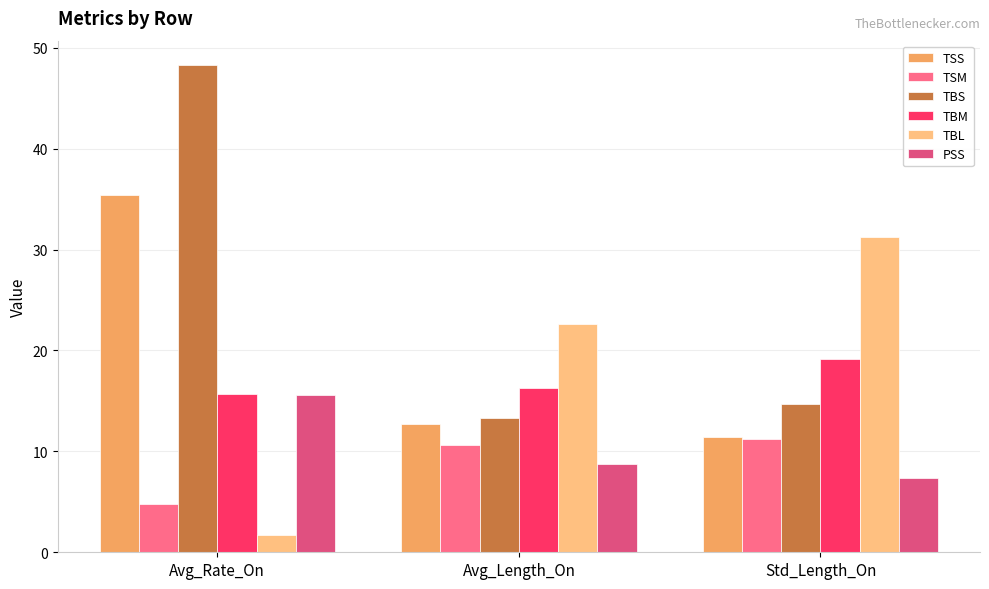

What is the label of the 2nd bar from the right?

Avg_Length_On